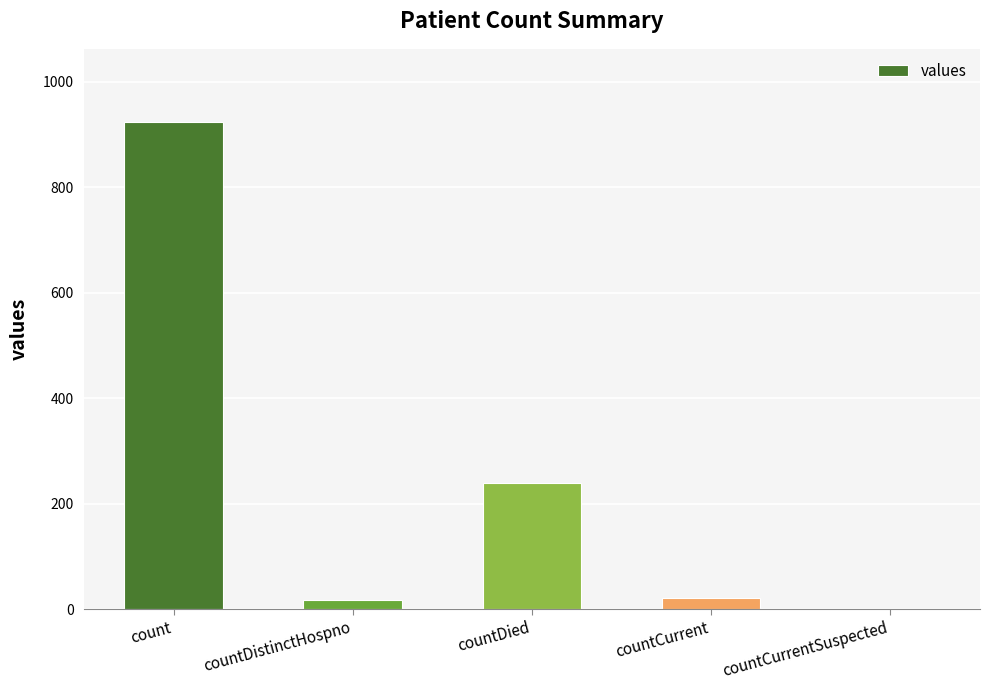

At which label is the value closest to 462?

countDied